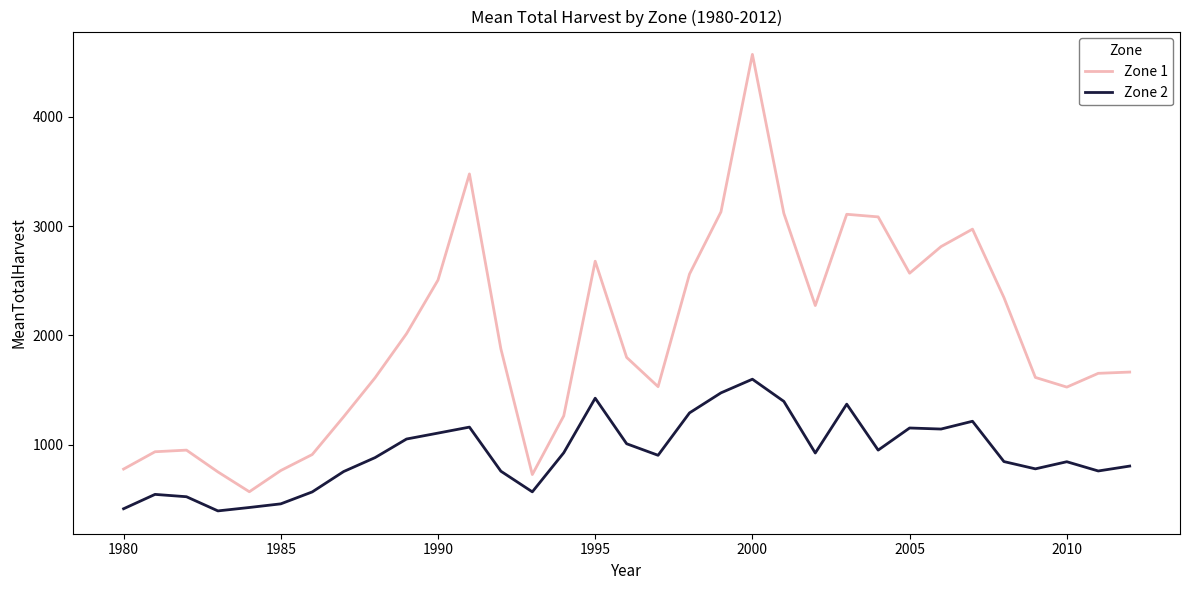

Which series has the widest spread of values?

Zone 1